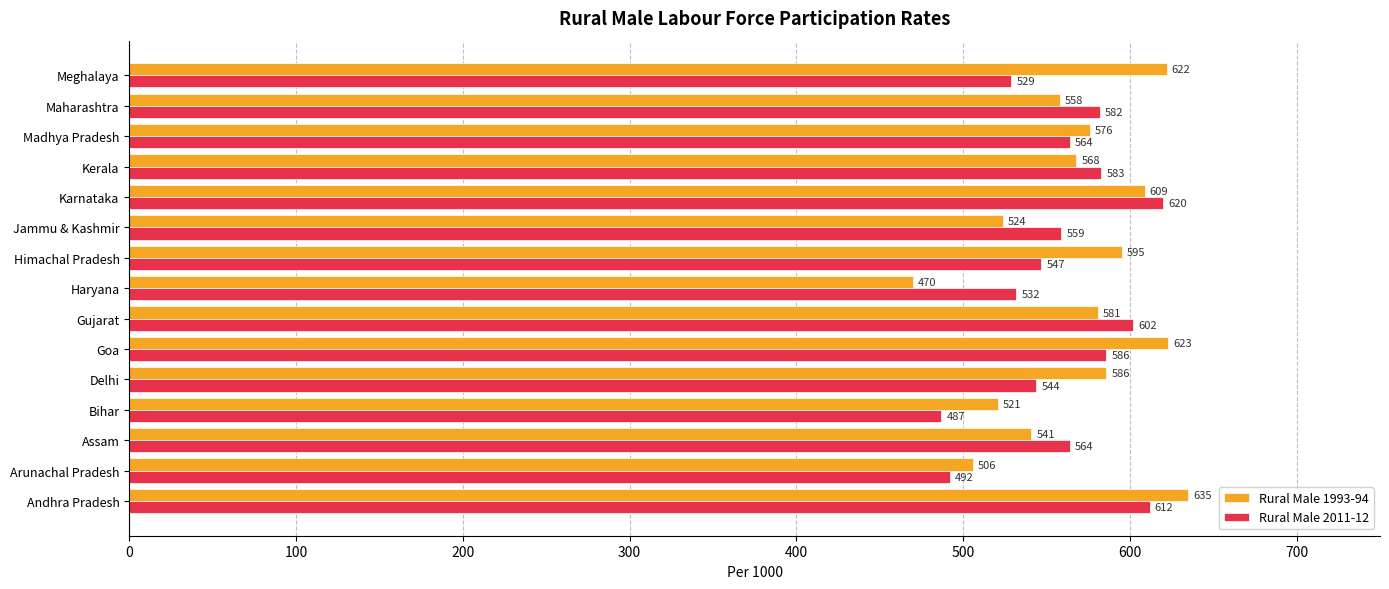

Is it true that Rural Male 1993-94 equals 558 at Maharashtra?

True